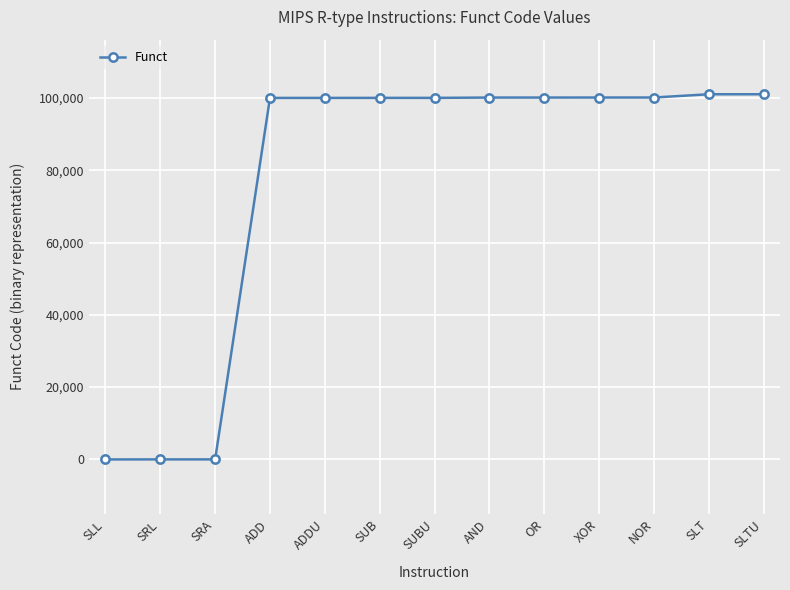

The chart shows a value of 175807 at ADDU. True or false?

False